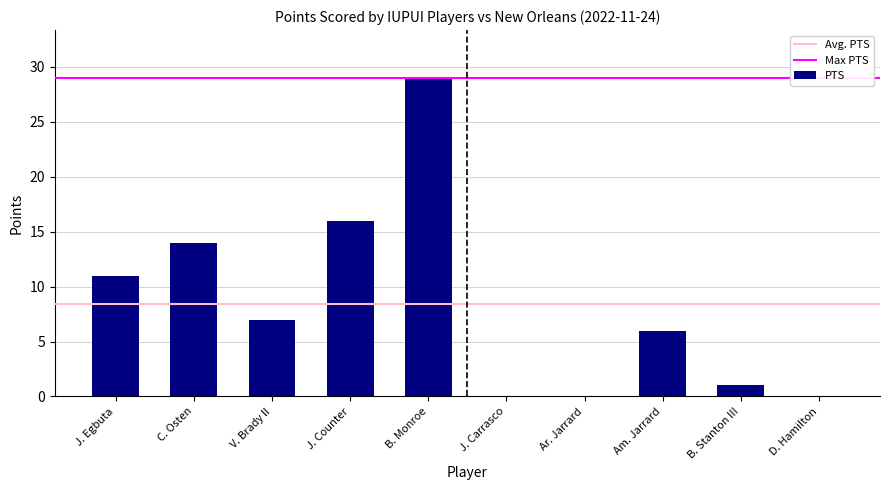

How many data points does each series have?

10